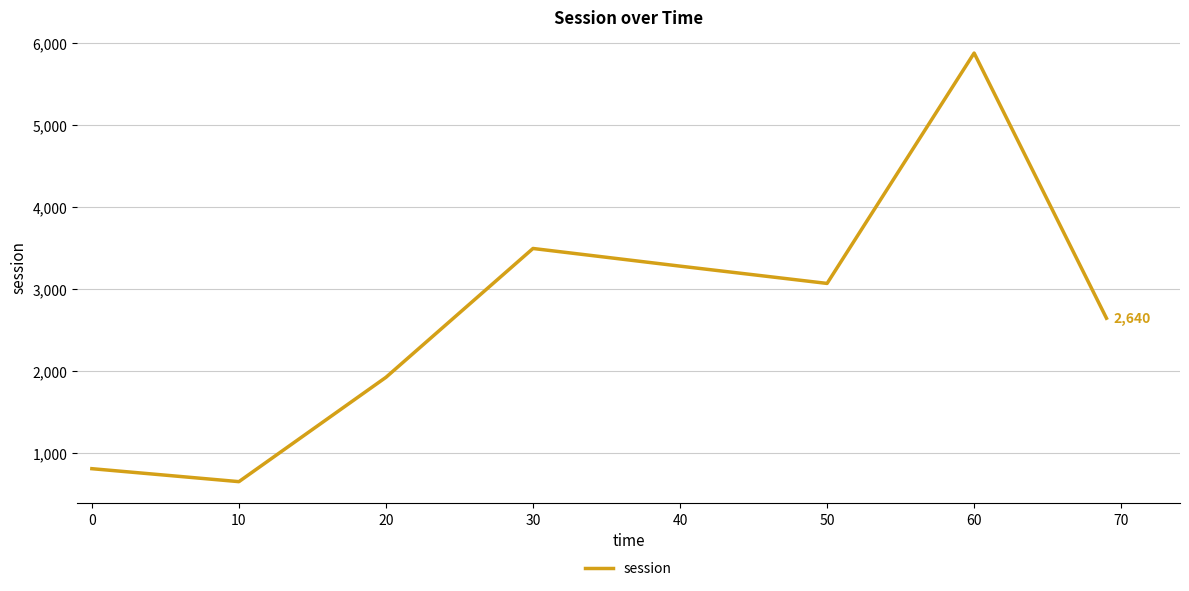

What is the average value?

2714.6